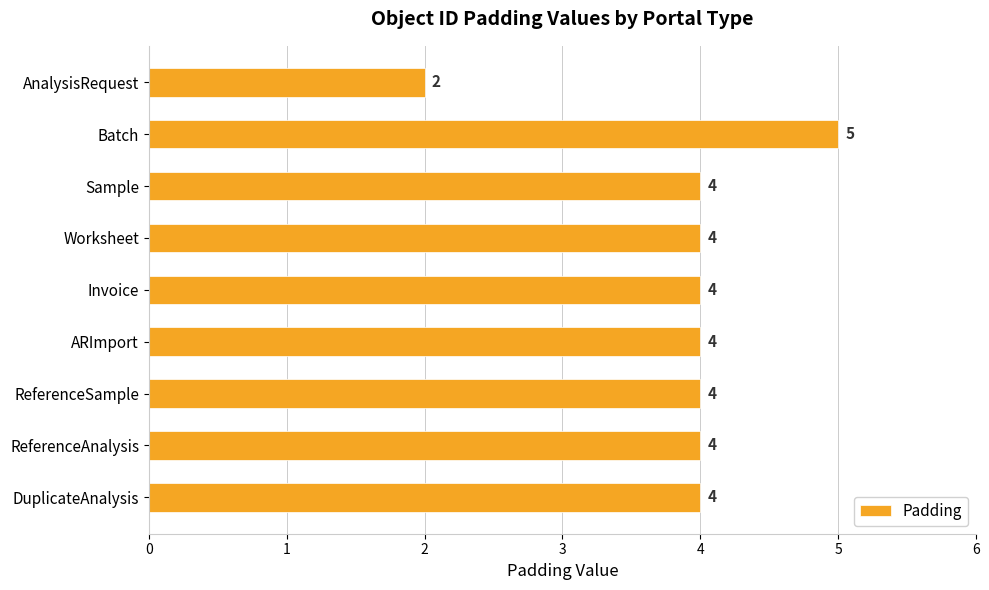

Count the values in the range 4 to 5.

8